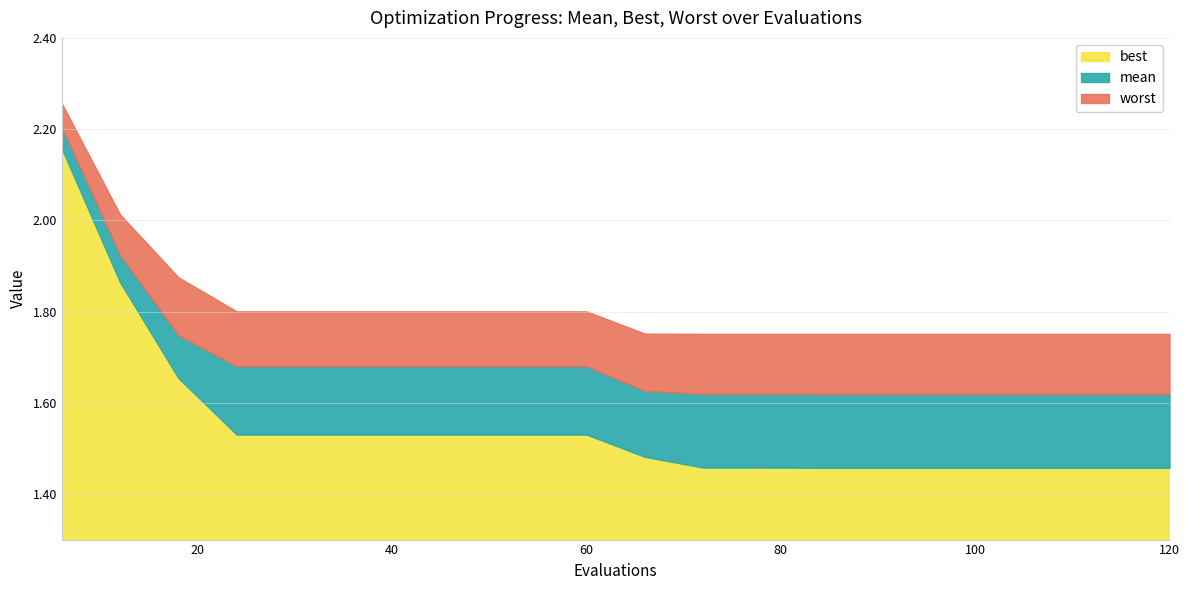

Where is mean nearest to the value 1?

84